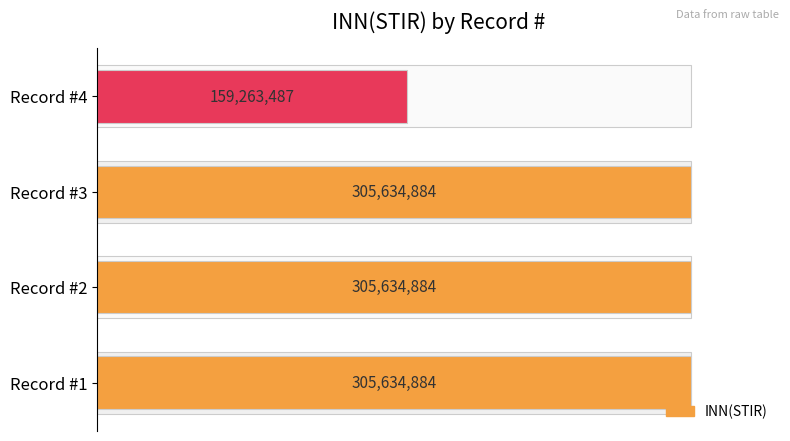

Does the chart contain stacked bars?

No